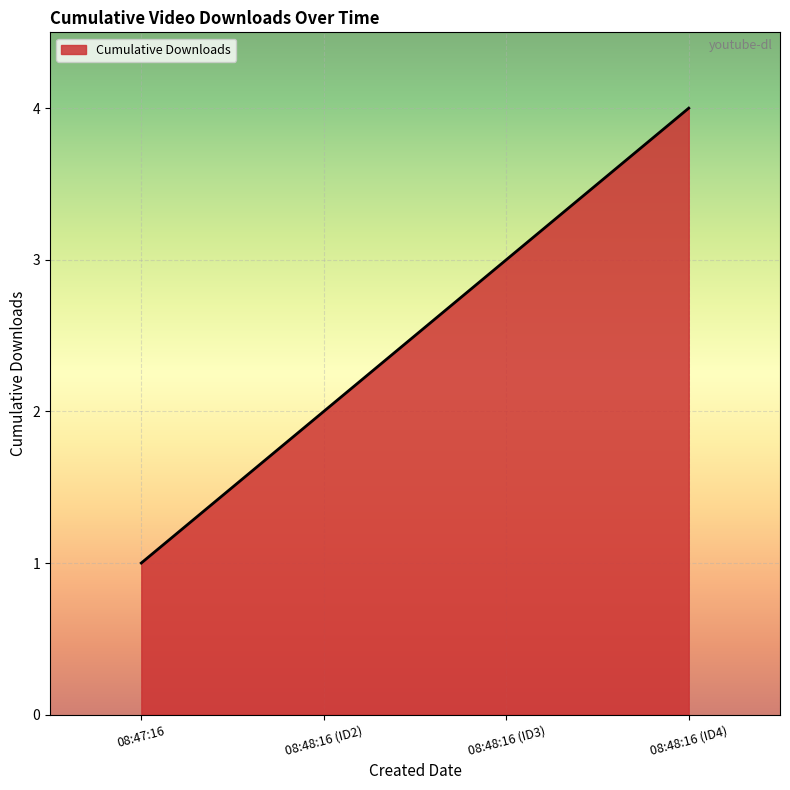

What is the difference between the second highest and minimum values?

2